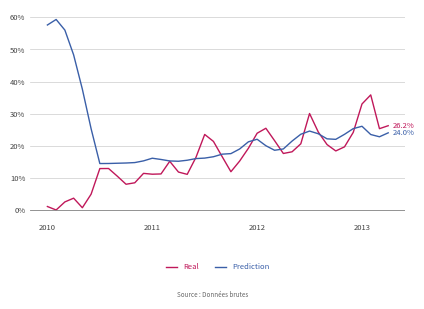

What is the sum of all Prediction values?

9.4